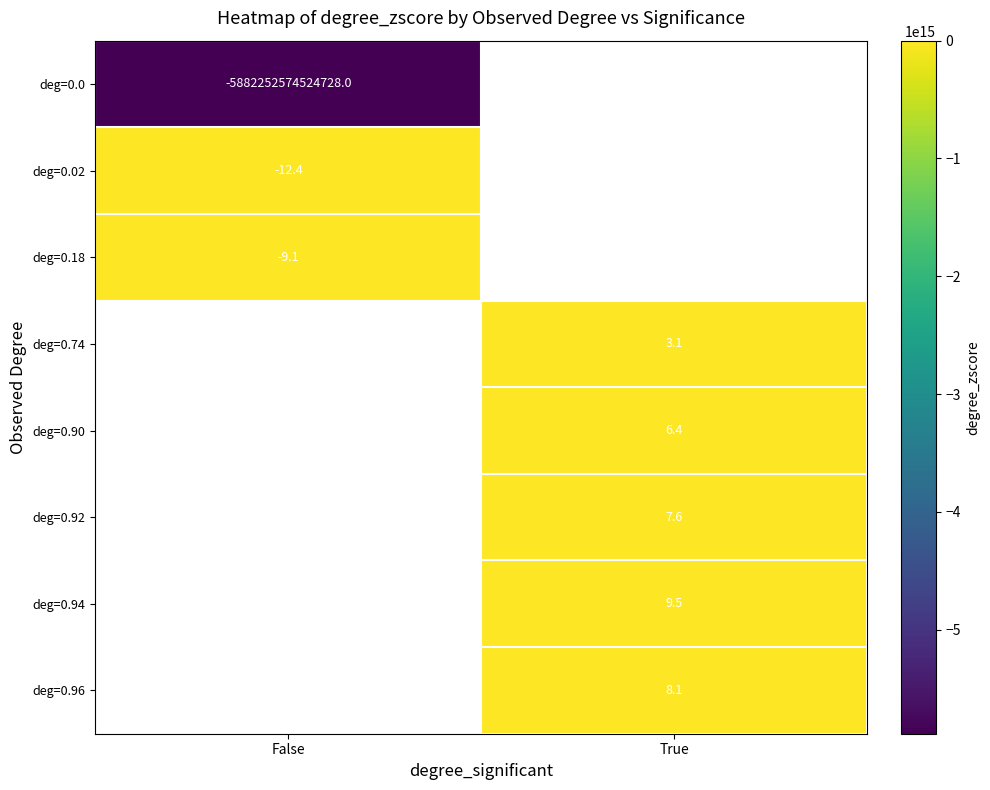

The value of deg=0.96 at True is 8.1. True or false?

True